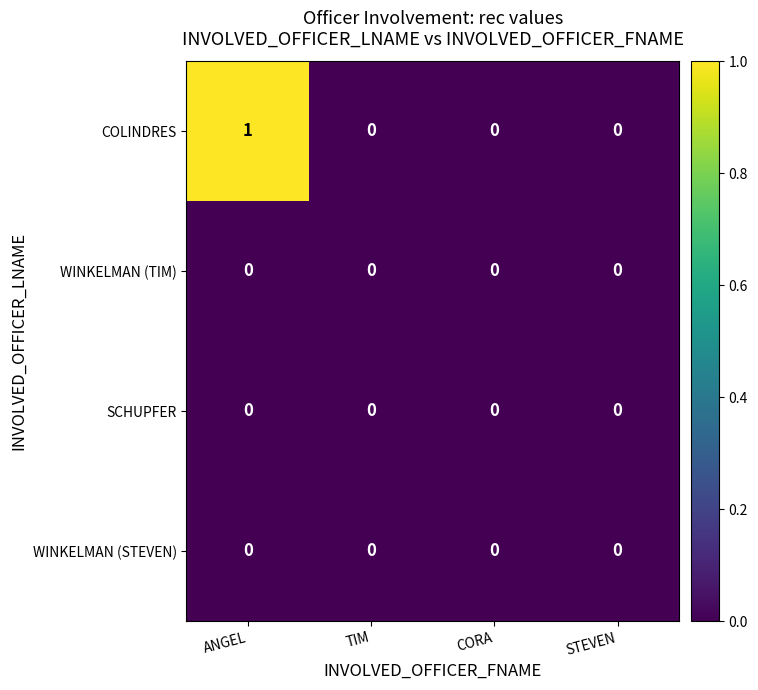

List the labels in order of WINKELMAN (TIM) value, largest first.

ANGEL, TIM, CORA, STEVEN